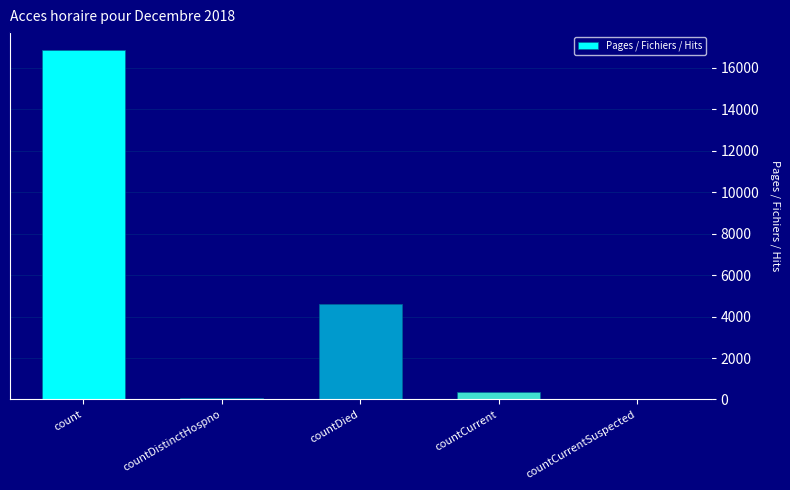

Which label corresponds to the largest value in the chart?

count